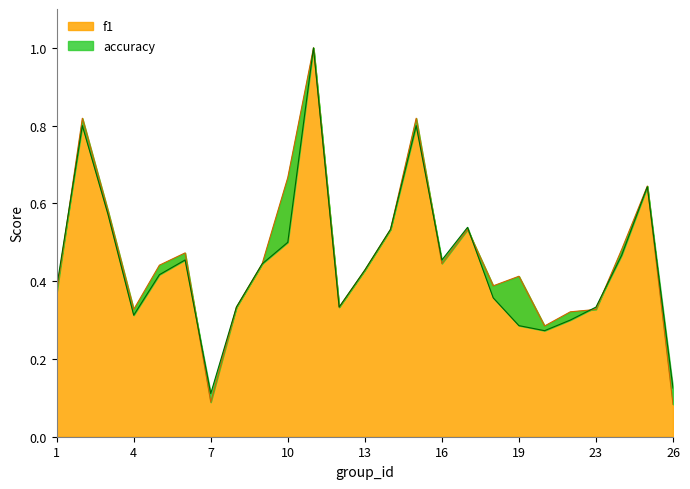

Which category has the highest value in the f1 series?

11